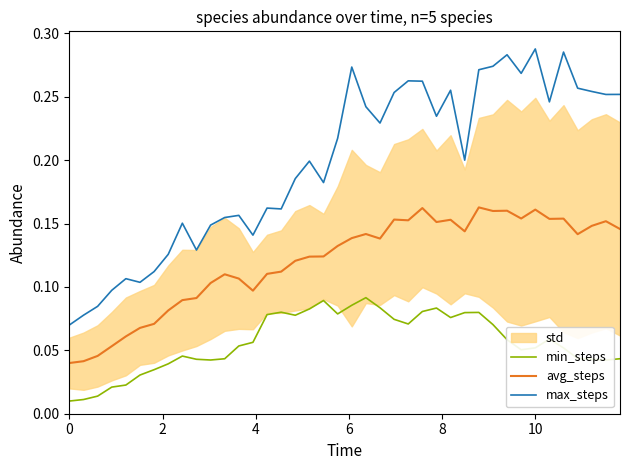

True or false: avg_steps and max_steps intersect in this chart.

False